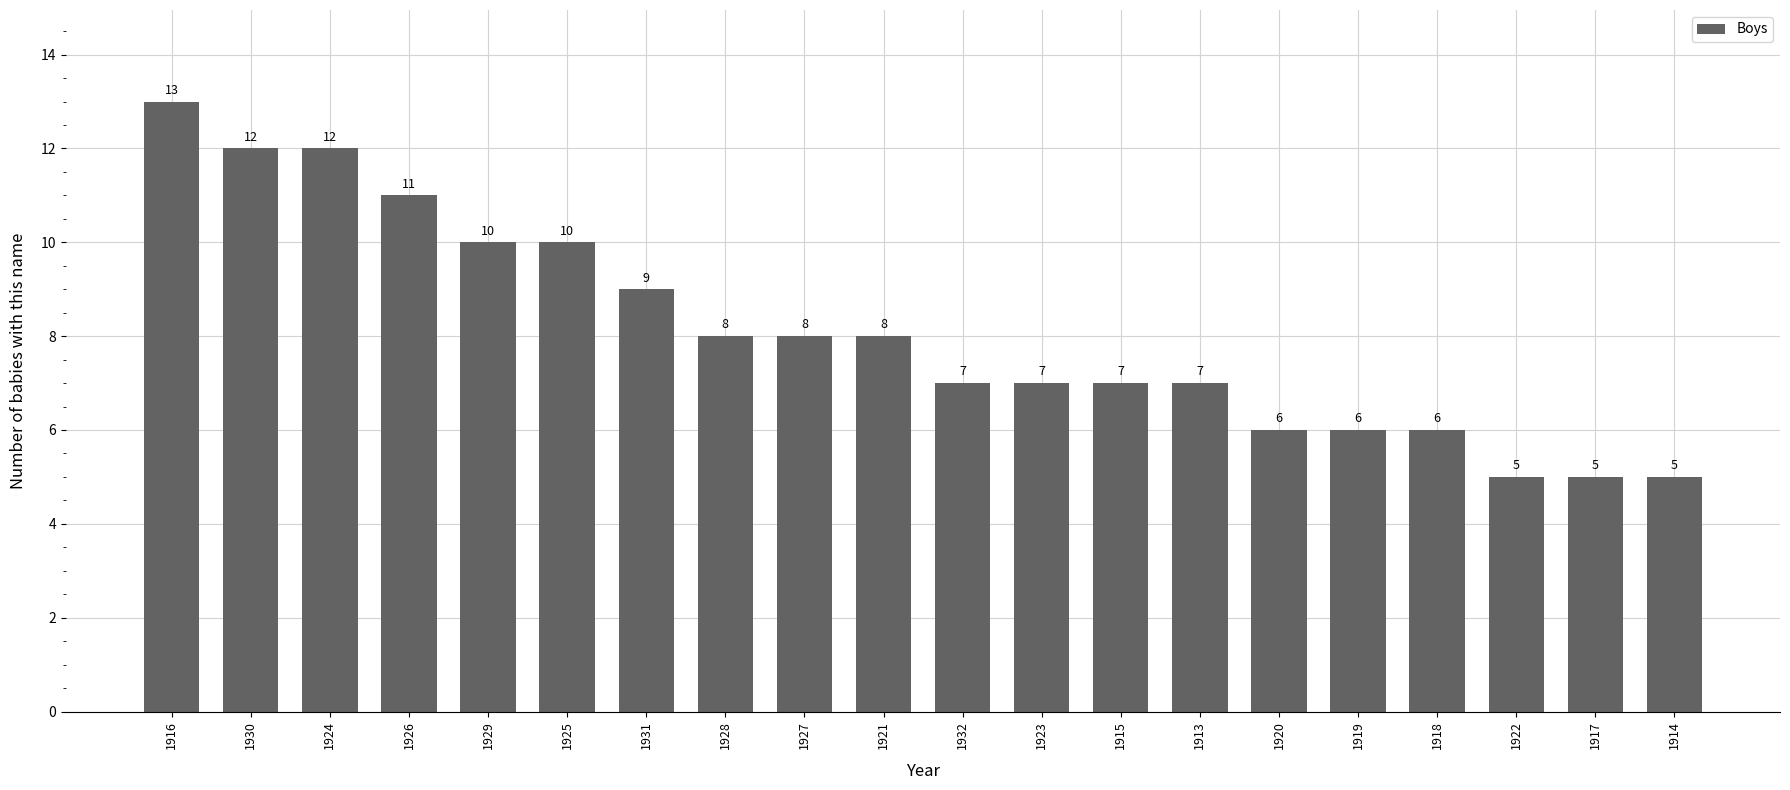

What is the change in value from 1930 to 1915?

-5